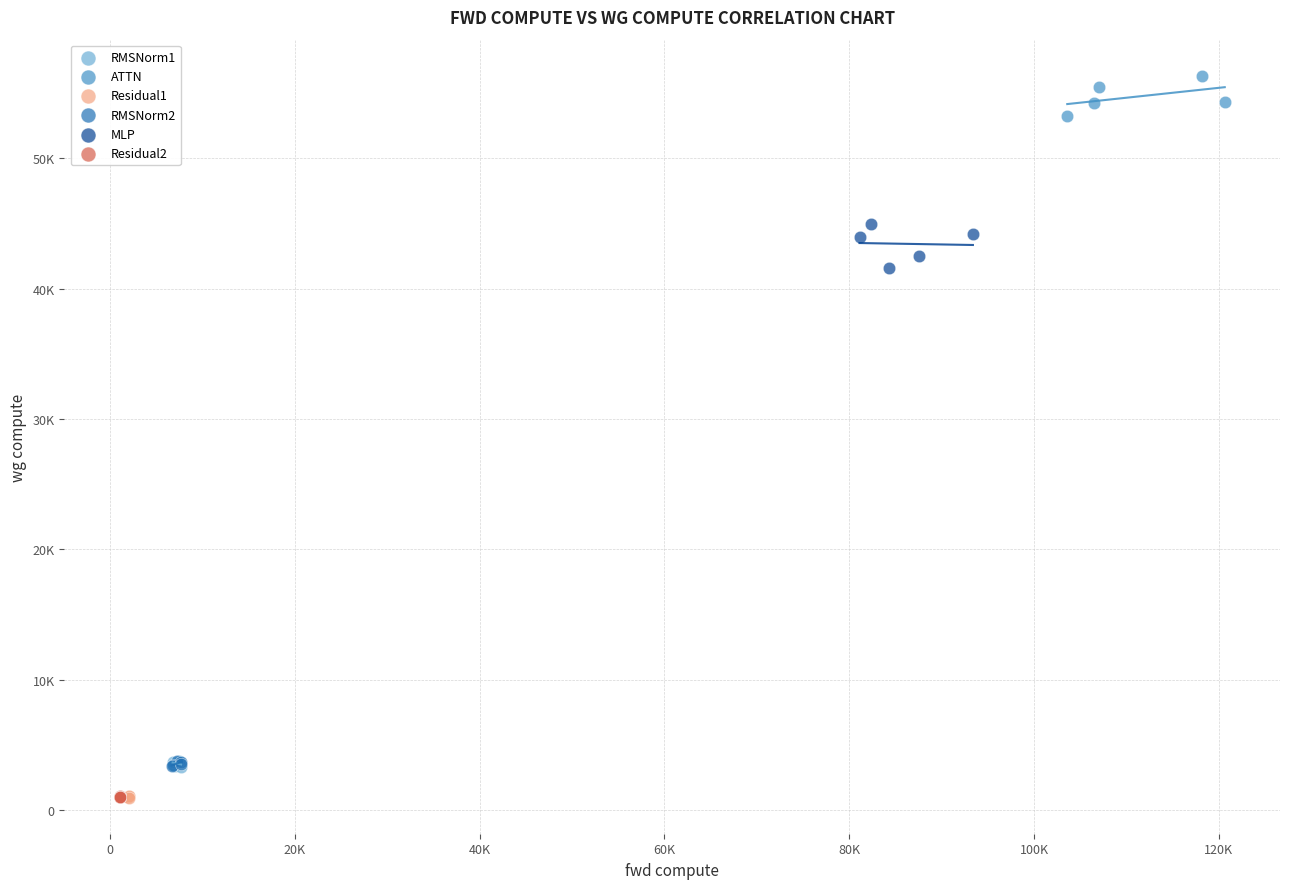

What are all the series names shown in the legend?

RMSNorm1, ATTN, Residual1, RMSNorm2, MLP, Residual2